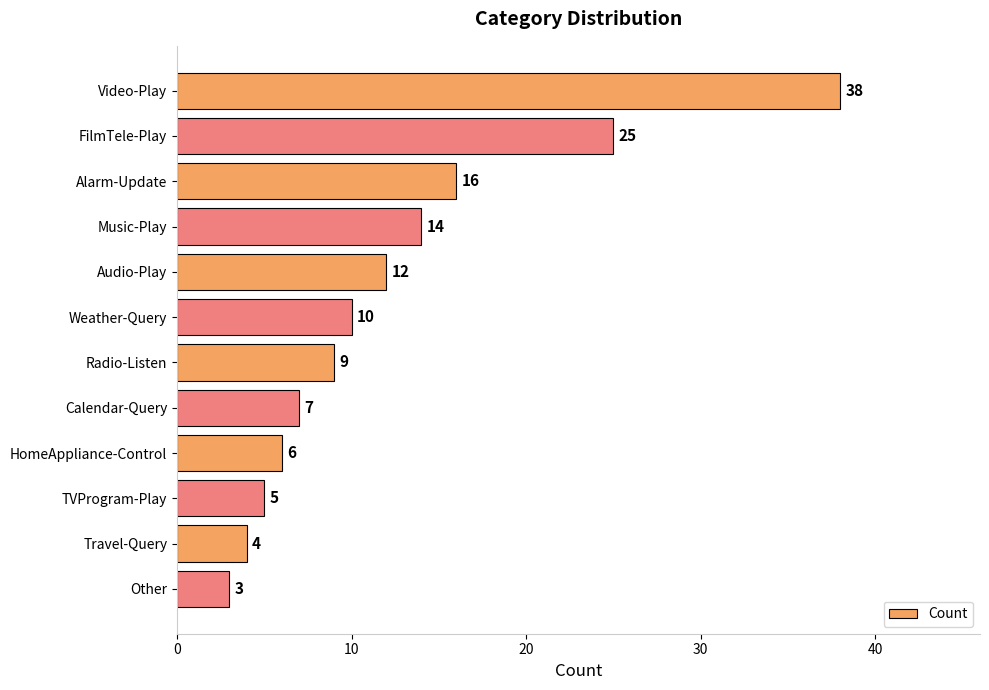

Are the bars grouped side by side (vs. stacked)?

No